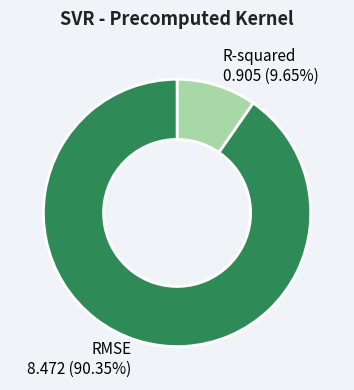

Is there a majority slice in this chart?

Yes